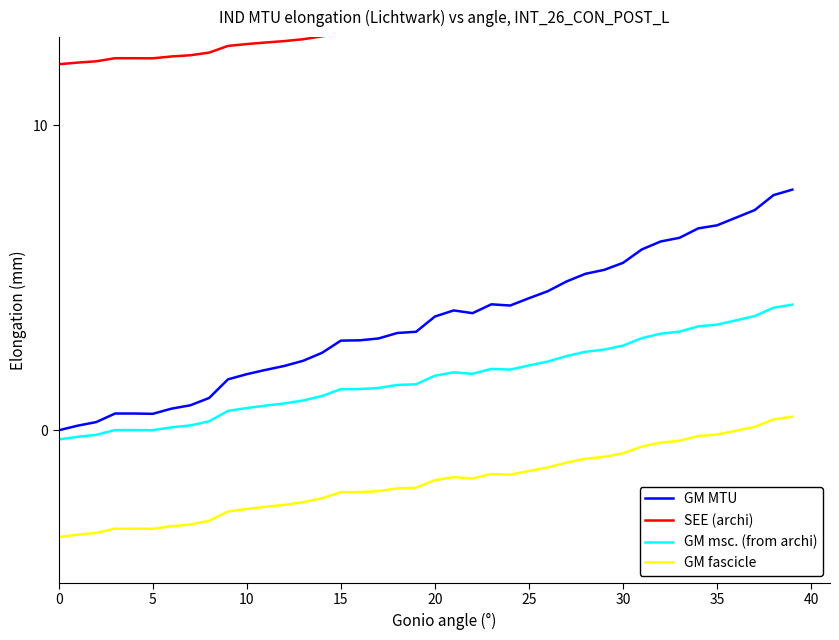

List the series in order of their peak value, highest first.

SEE (archi), GM MTU, GM msc. (from archi), GM fascicle